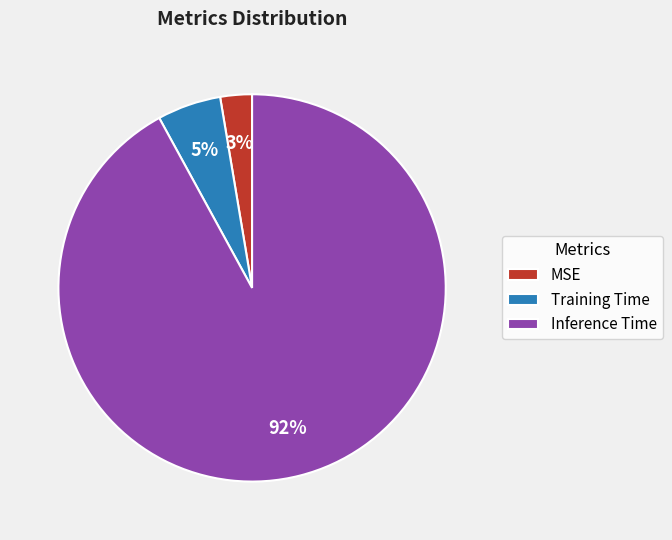

Do Training Time and MSE together represent more than half of the pie?

No